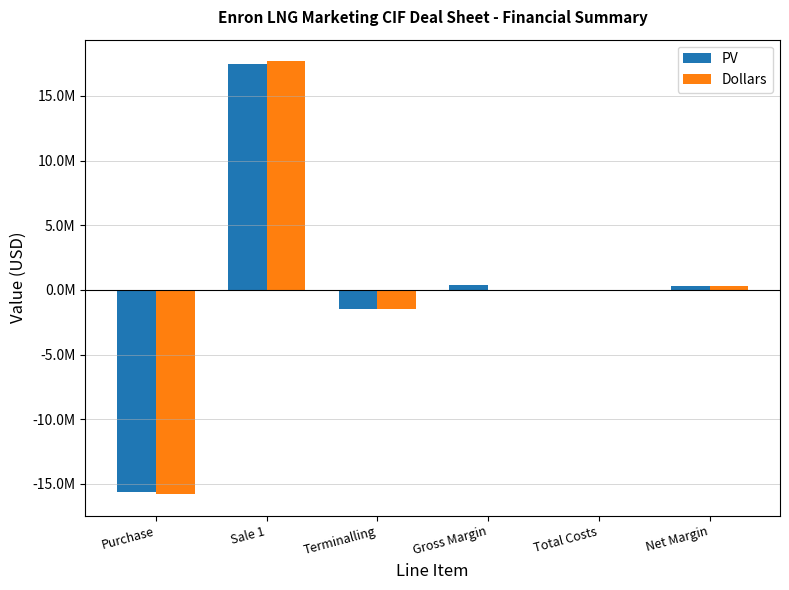

Which label corresponds to the largest value in the chart?

Sale 1